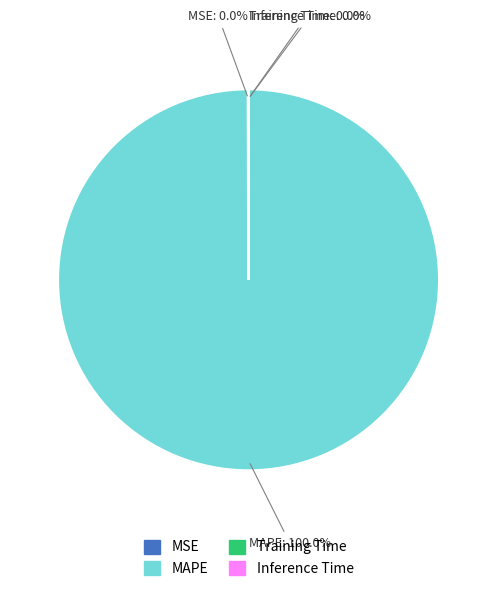

Which category has the biggest portion of the pie?

MAPE